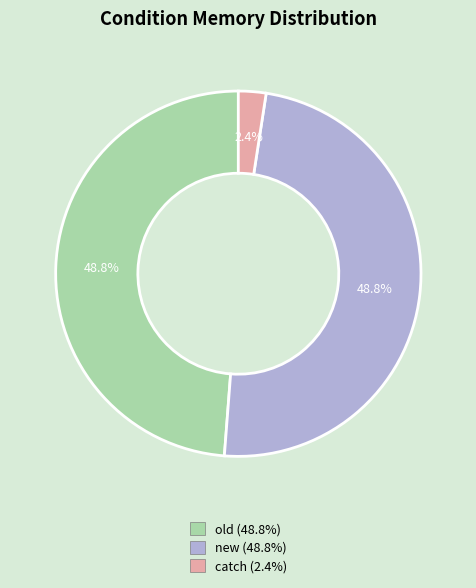

Is it true that old is 49% of the pie?

True